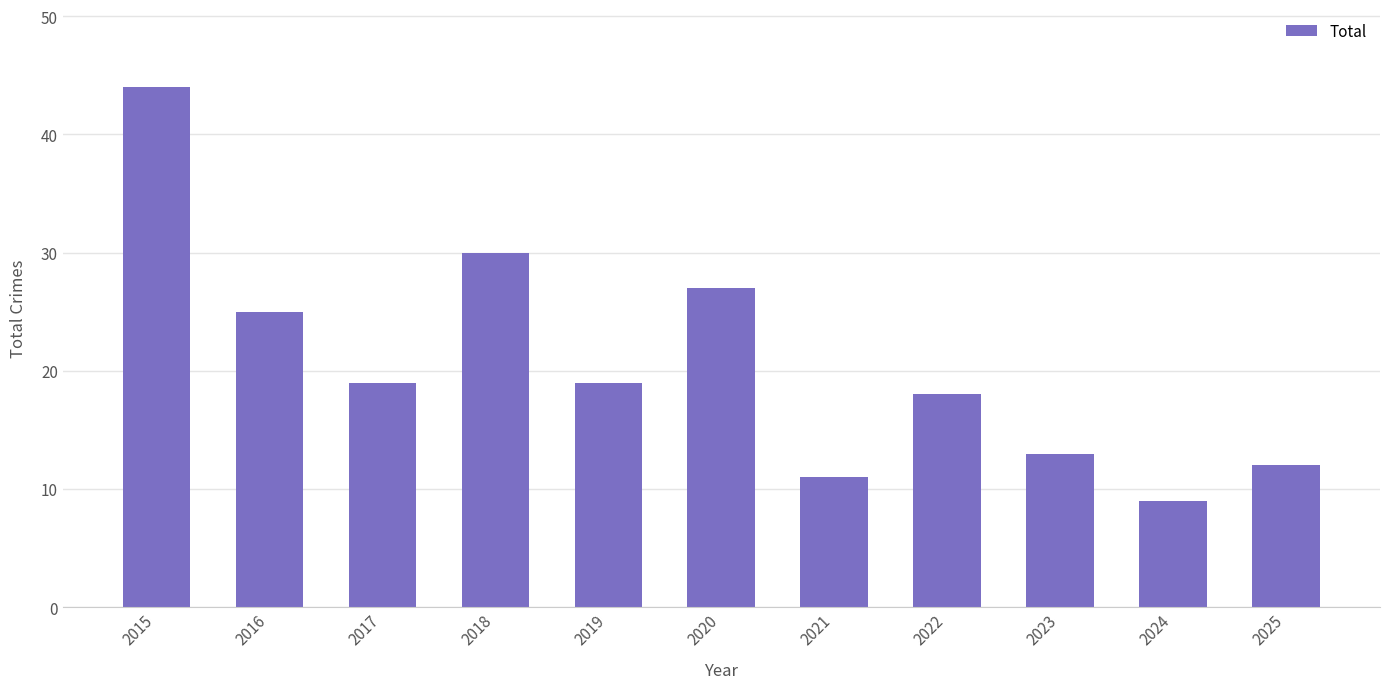

What is the minimum value shown in the chart?

9